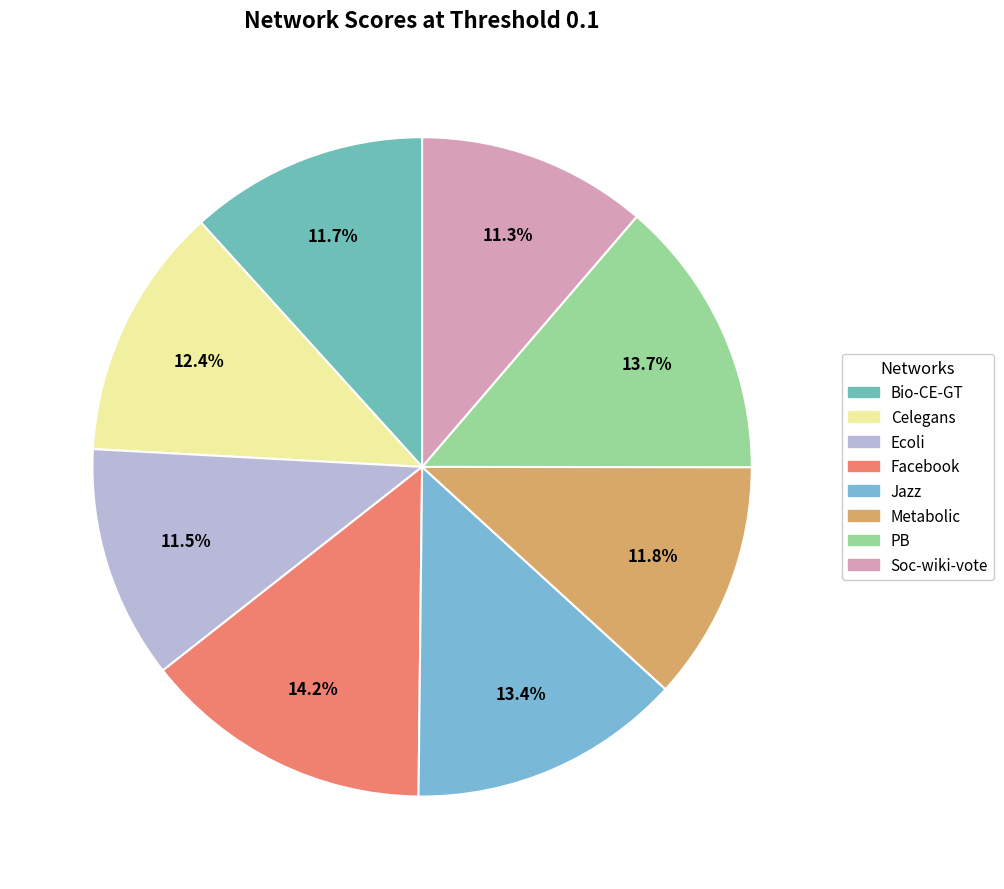

Is there any slice that represents more than half of the pie?

No